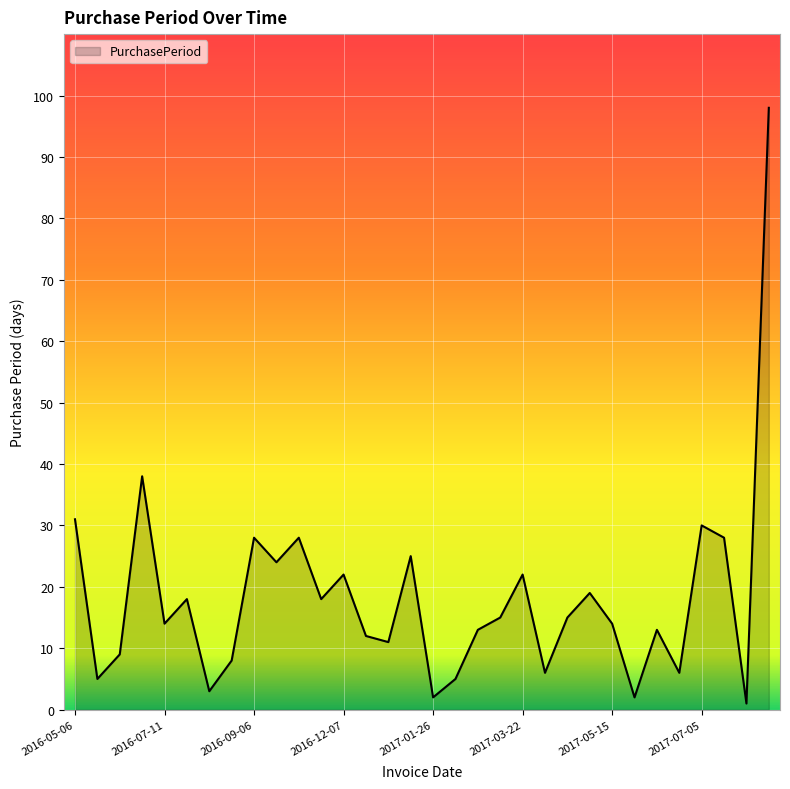

True or false: there are more than 0 points higher than both neighbors.

True